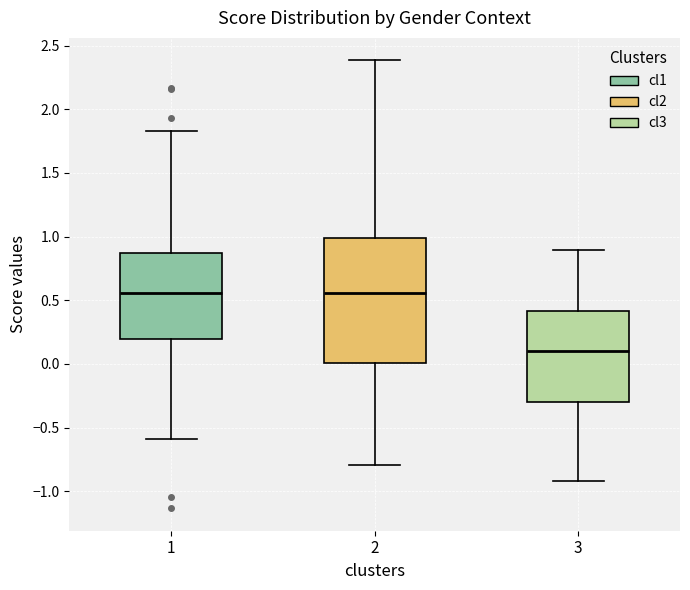

Comparing the boxes themselves (not the whiskers), which one is the tallest?

2